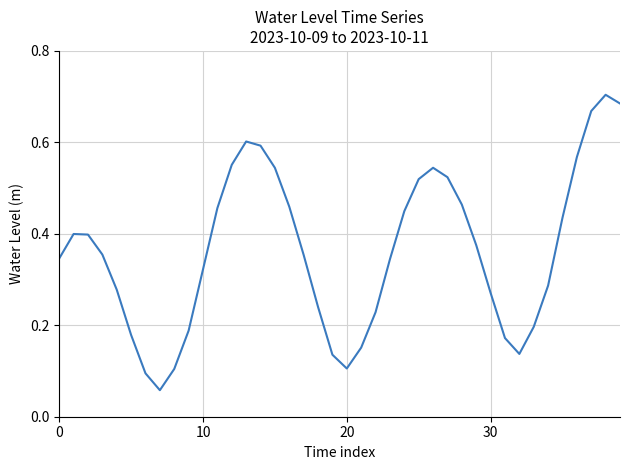

Does the chart have visible grid lines?

Yes